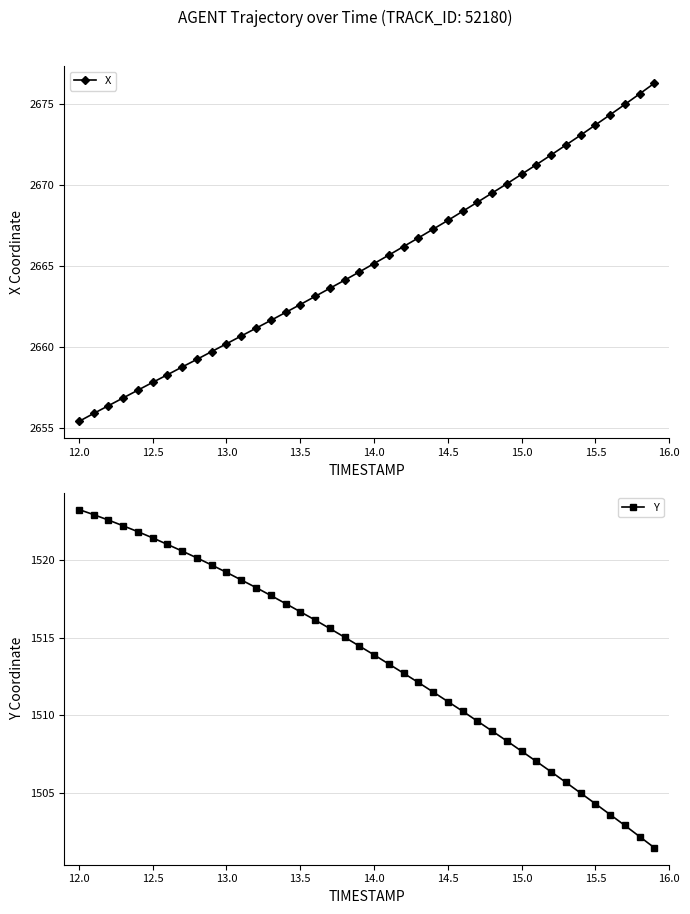

Is this an area chart (filled region under the line)?

No